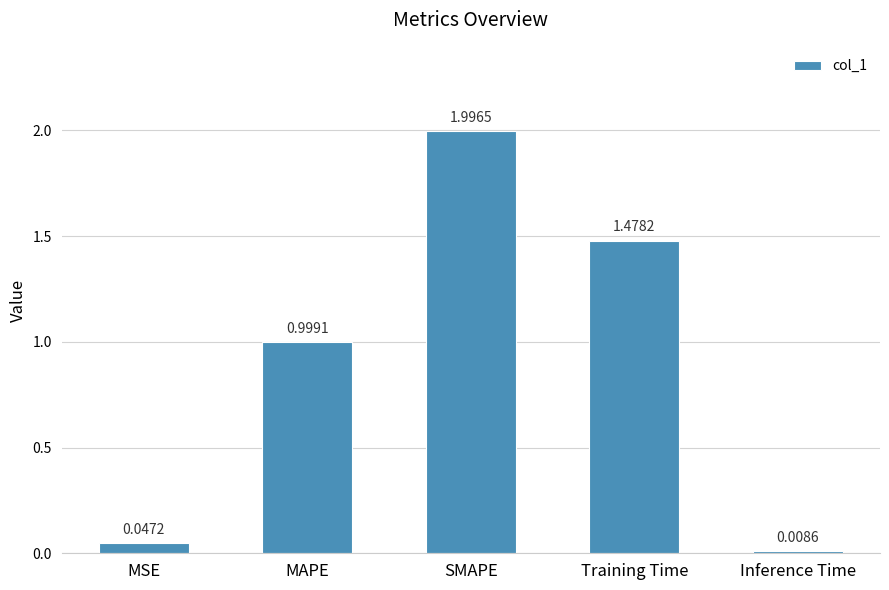

Which has a higher value, SMAPE or MSE?

SMAPE